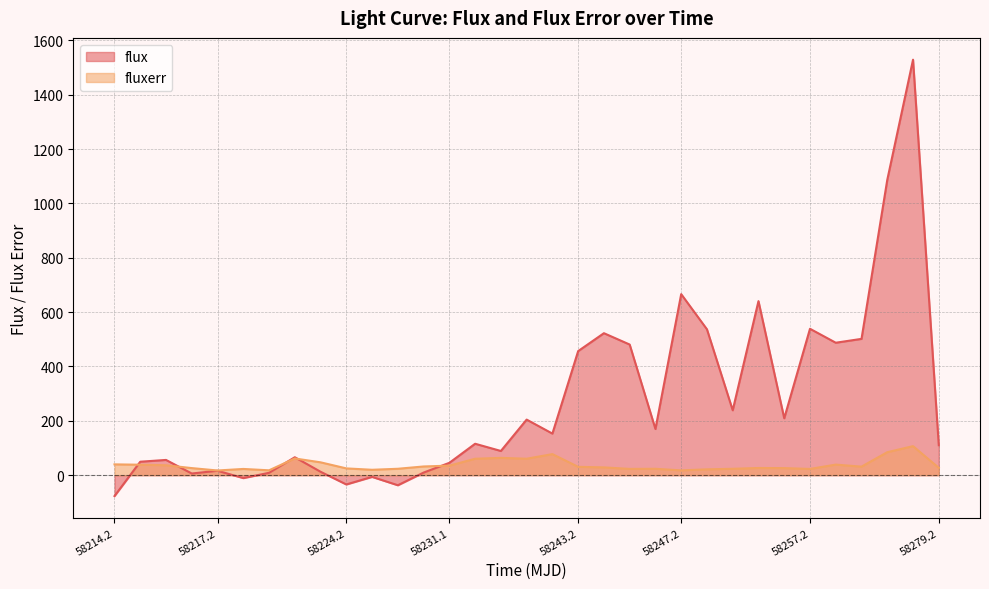

Which series has the largest range (max minus min)?

flux